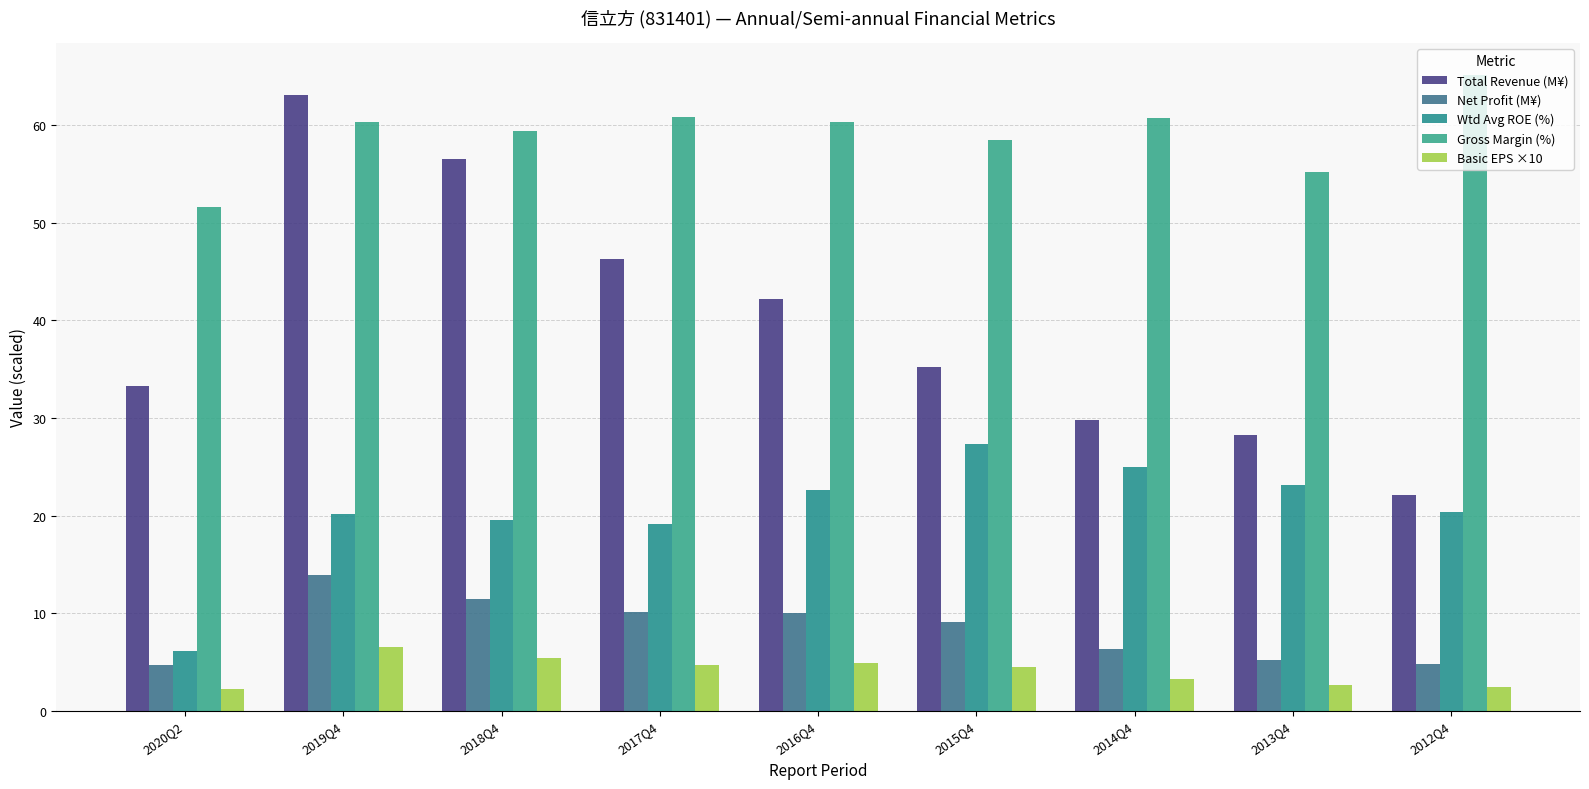

Which has a higher value, 2013Q4 or 2012Q4?

2013Q4